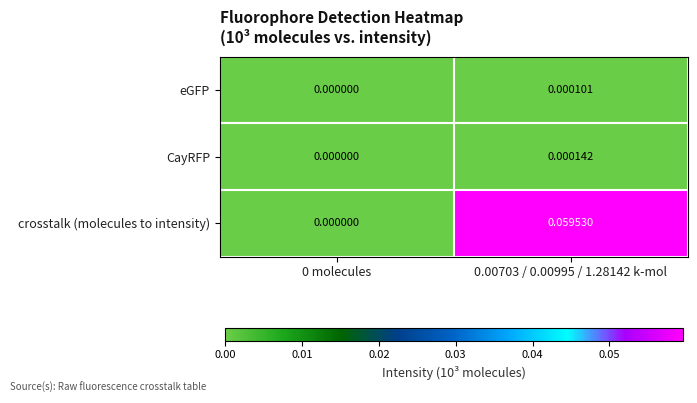

List the series in order of their peak value, lowest first.

eGFP, CayRFP, crosstalk (molecules to intensity)